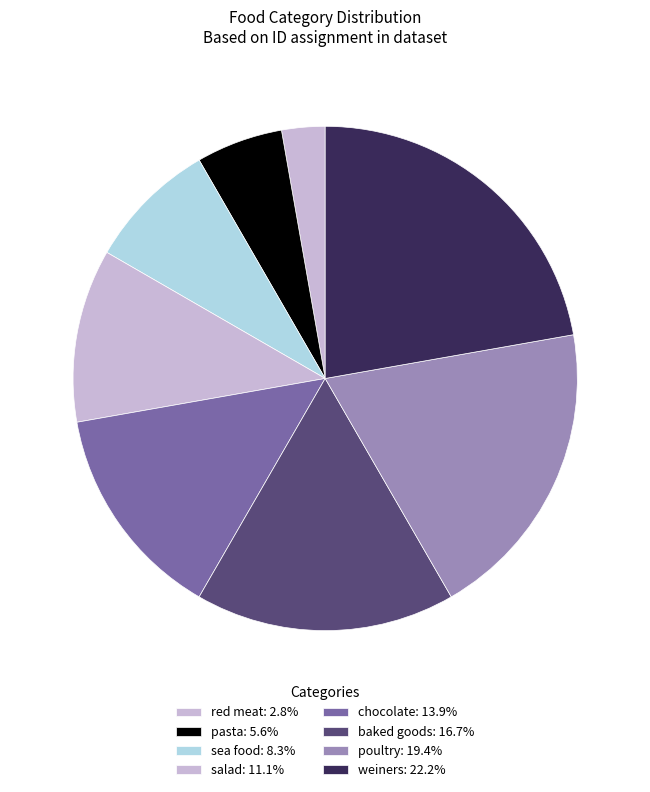

What percentage is the sea food slice, to the nearest percent?

8%